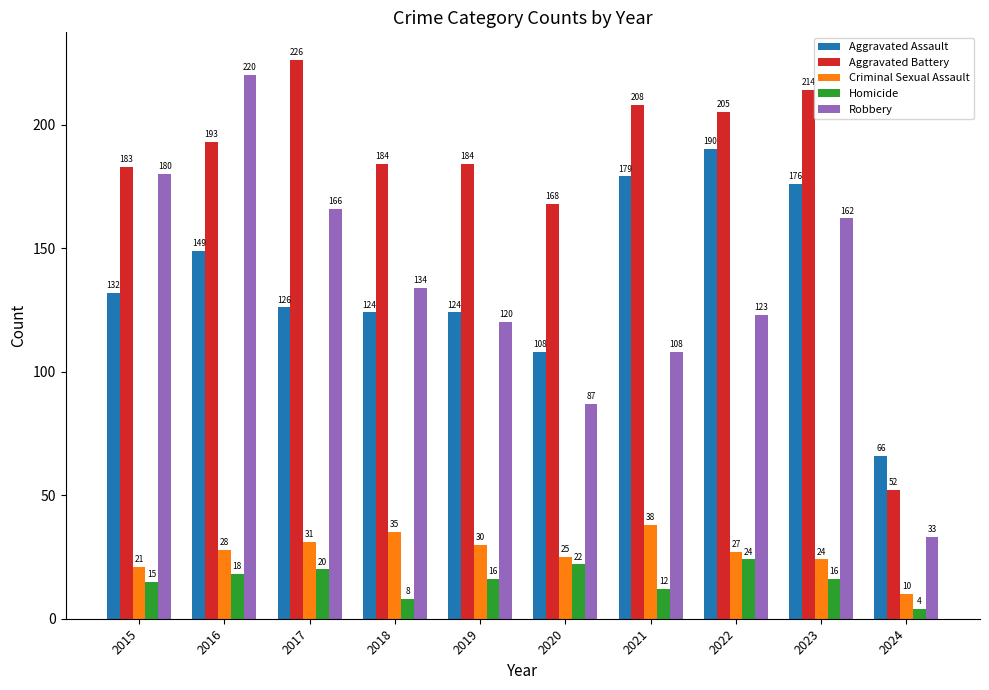

Is it true that Criminal Sexual Assault equals 14 at 2023?

False